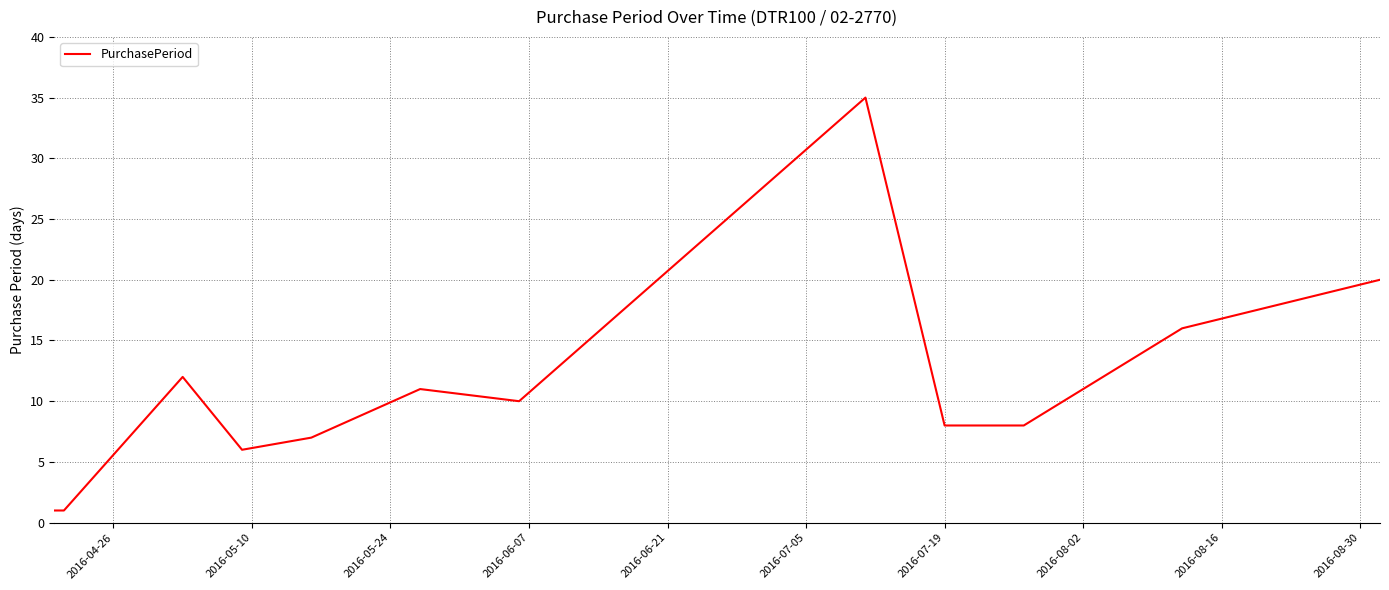

Reading left to right, what are all the values shown in this chart?

1	1	12	6	7	11	10	35	8	8	16	20